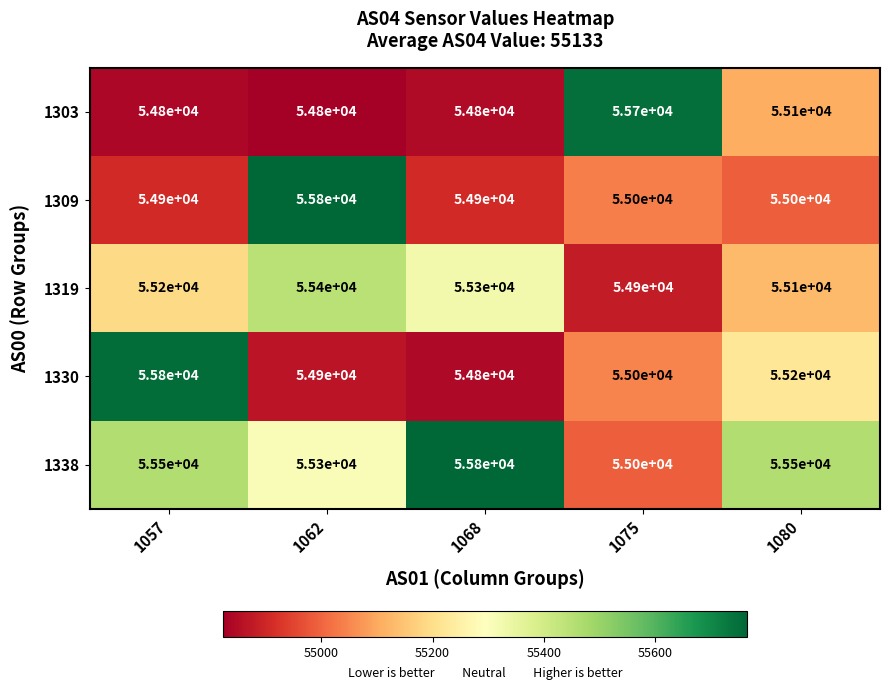

What is the sum of the 1319 values at 1068 and 1057?

110500